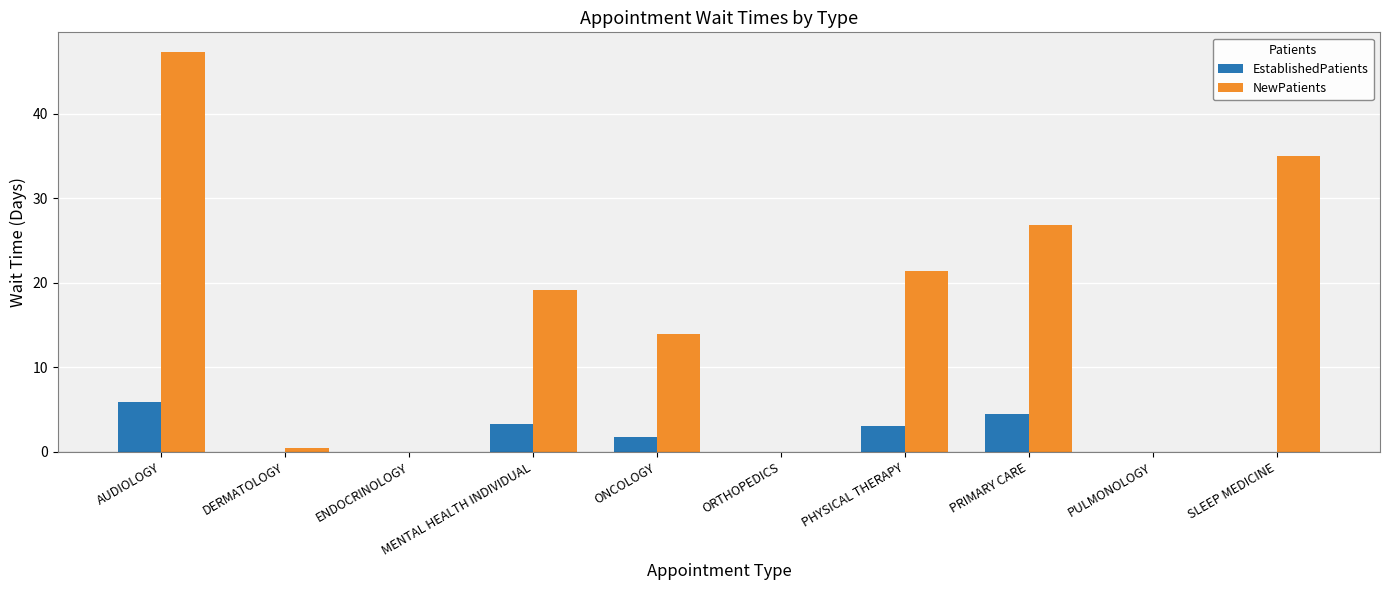

Which category has the highest value across all series?

AUDIOLOGY